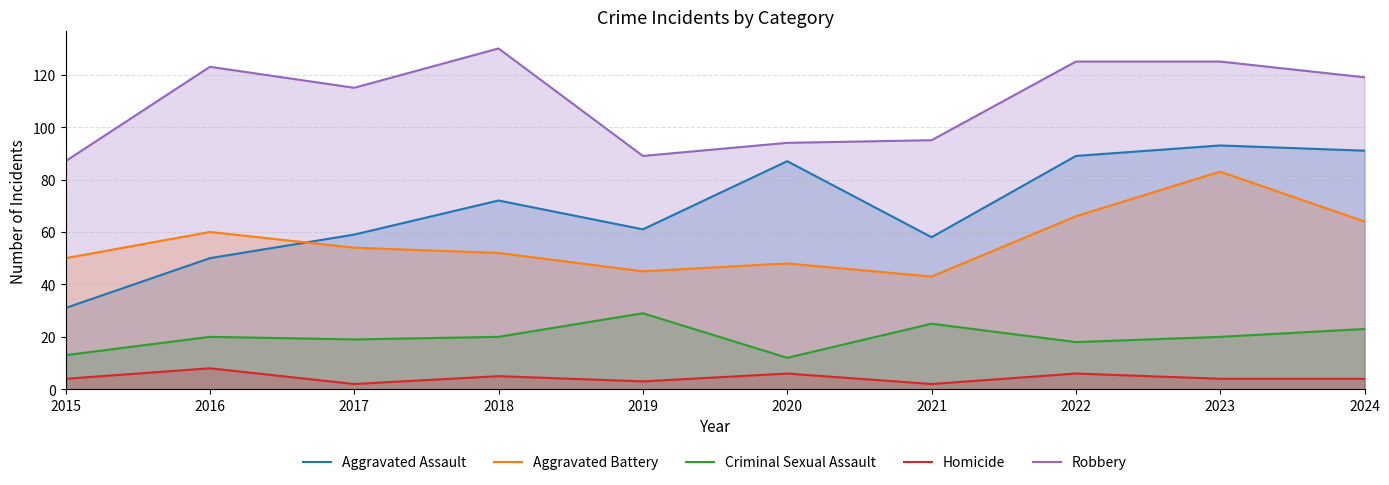

Rank the categories by Homicide value from highest to lowest.

2016, 2020, 2022, 2018, 2015, 2023, 2024, 2019, 2017, 2021